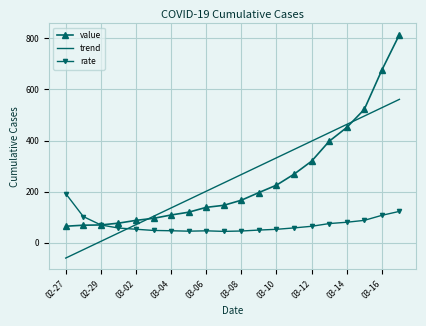

Which series has the widest spread of values?

value